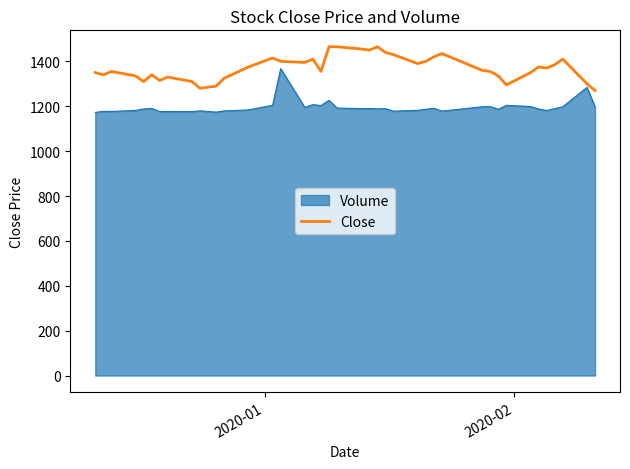

What is the lowest value of the Volume series?

1172.5